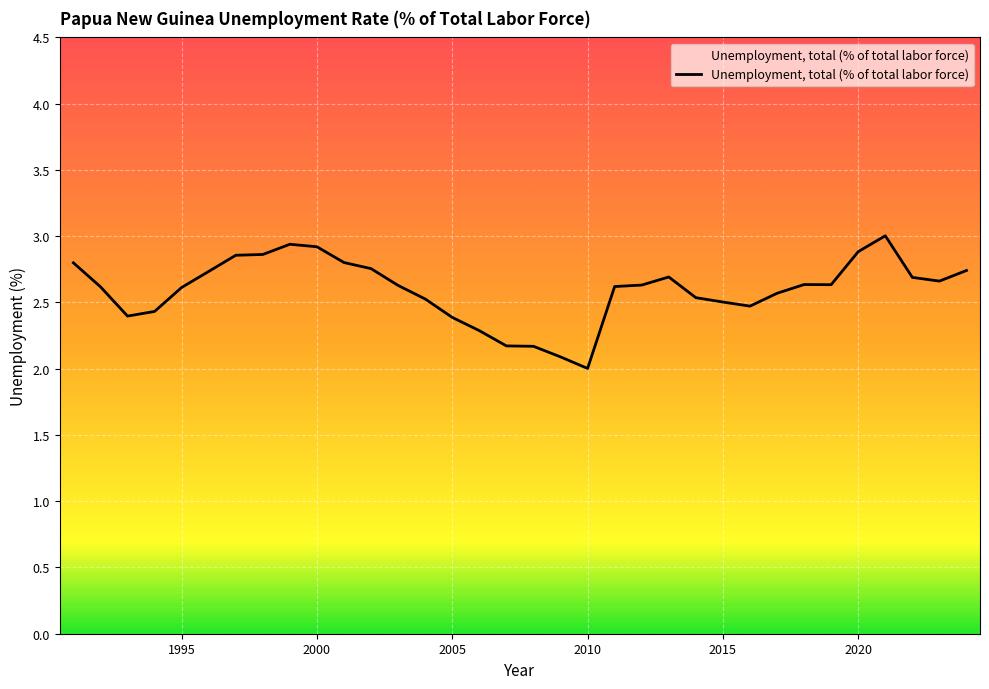

What is the greatest value displayed?

3.0